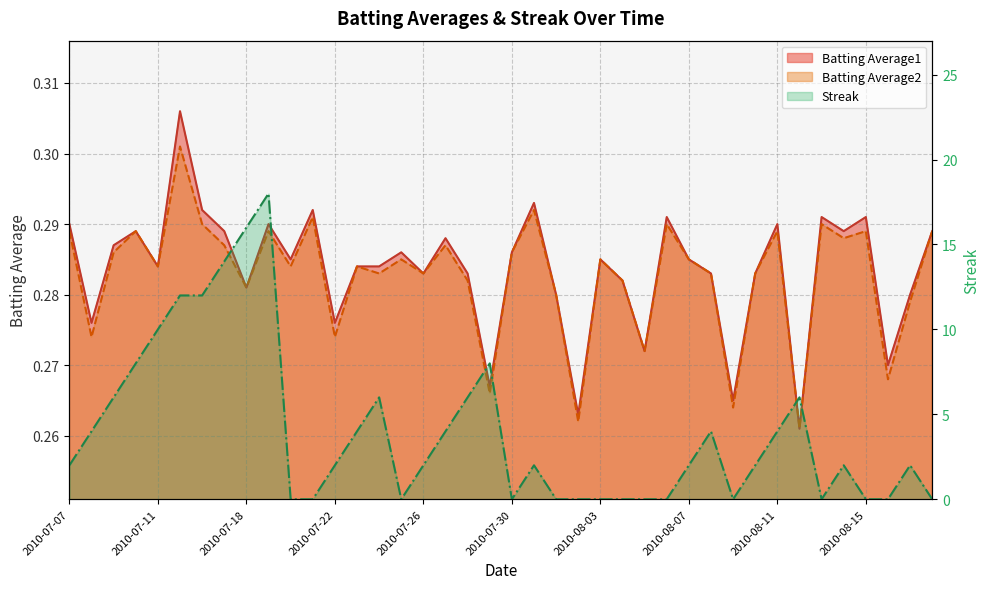

At which label is Batting Average1 closest to 0?

2010-08-12